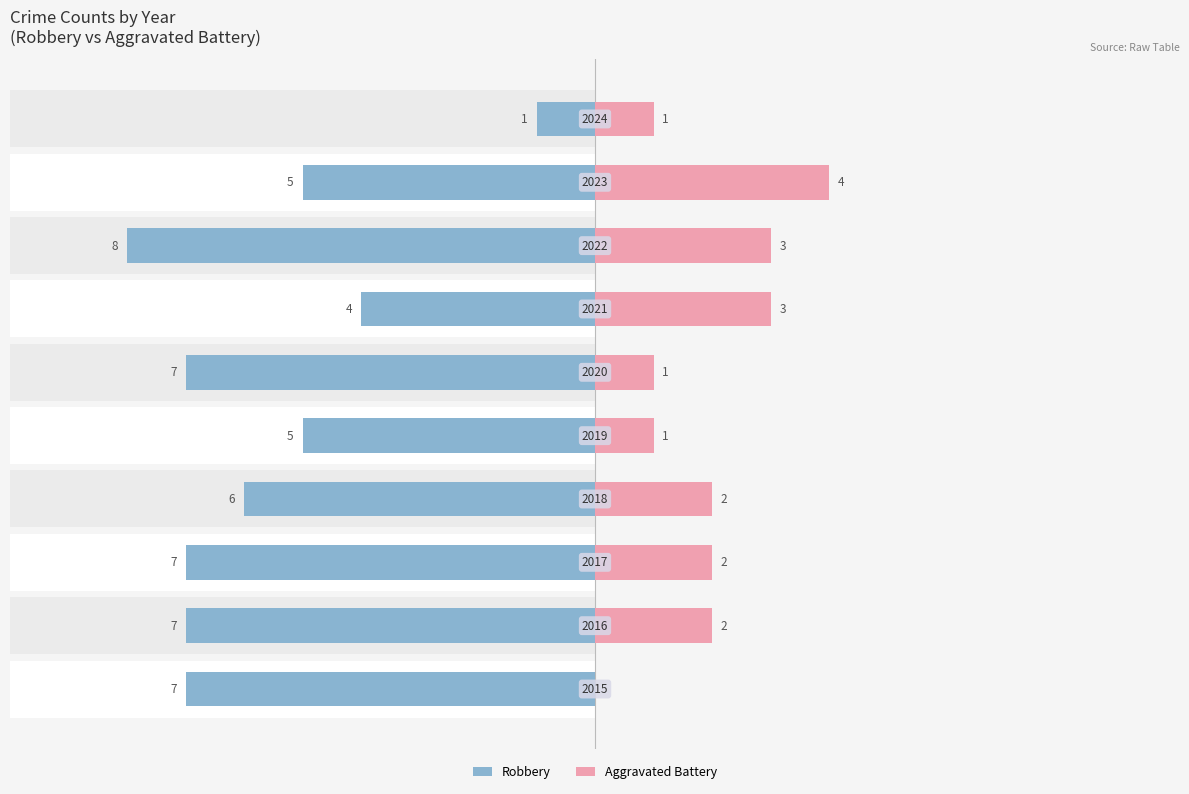

What is the sum of all Aggravated Battery values?

19